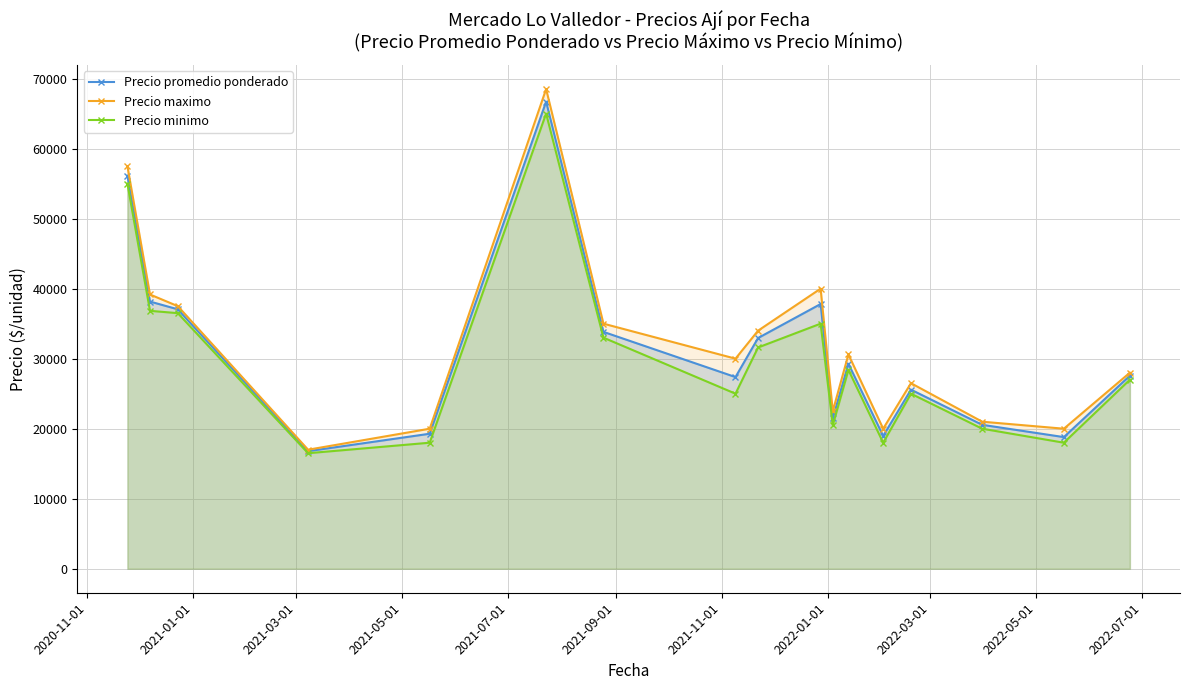

True or false: Precio promedio ponderado has more than 1 interior local peaks.

True